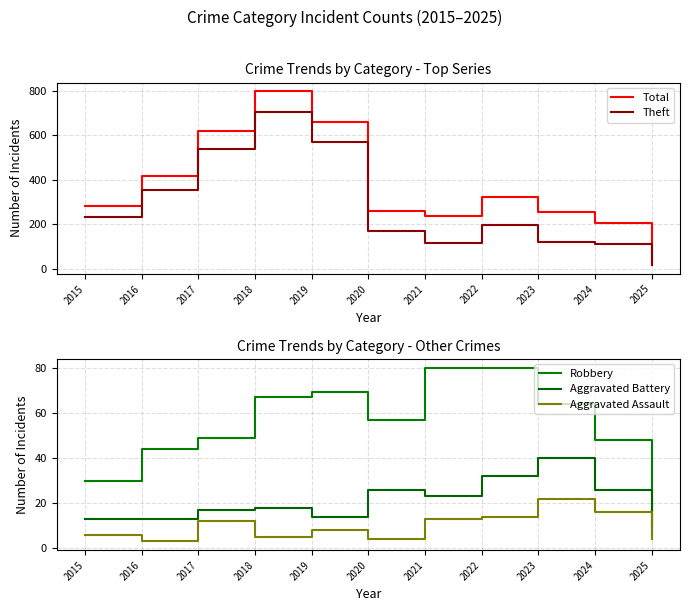

Rank the categories by Theft value from lowest to highest.

2025, 2024, 2021, 2023, 2020, 2022, 2015, 2016, 2017, 2019, 2018